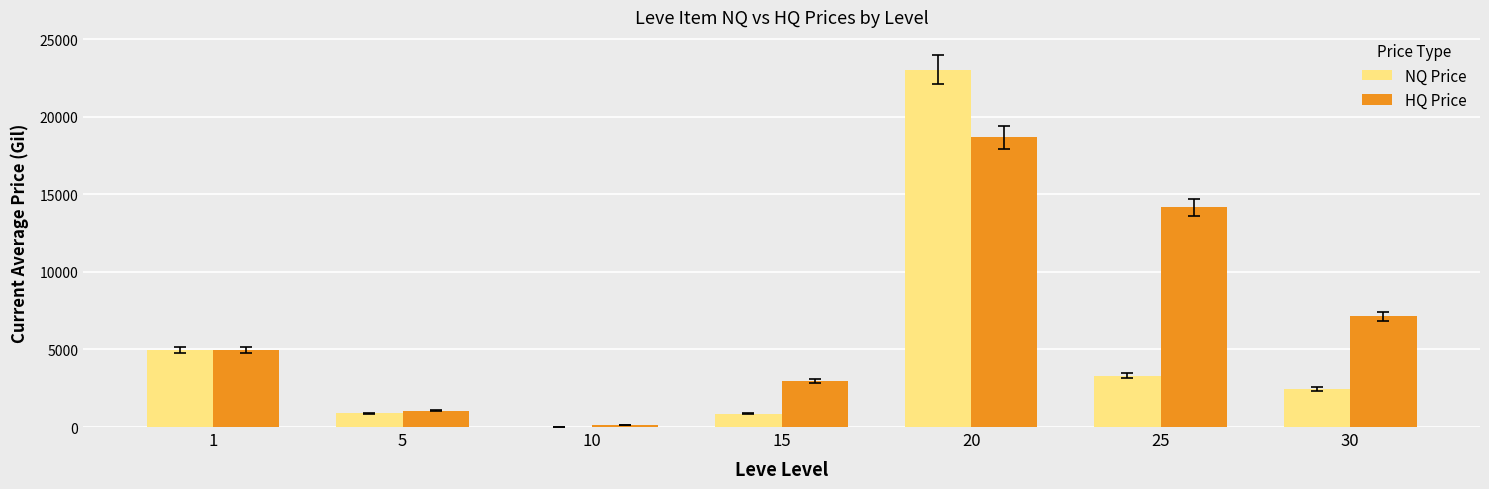

What is the highest value of the NQ Price series?

23019.0